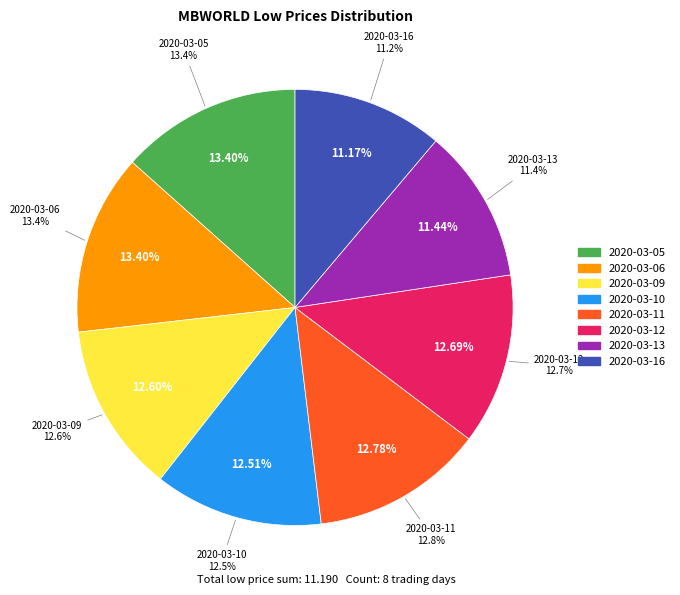

What percentage is NOT represented by 2020-03-10?

87.5%